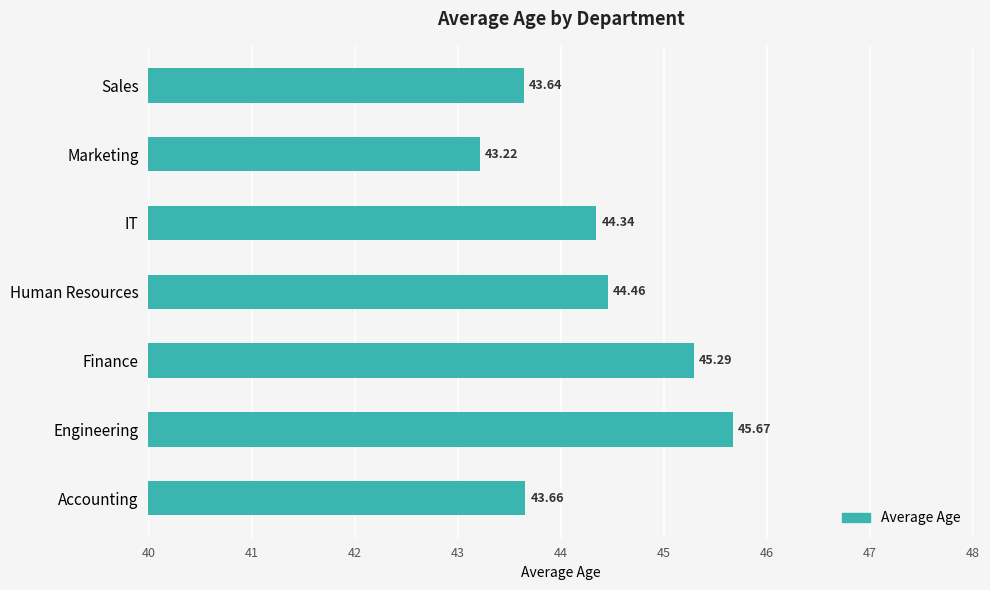

At which category does the chart reach its minimum across all series?

Marketing